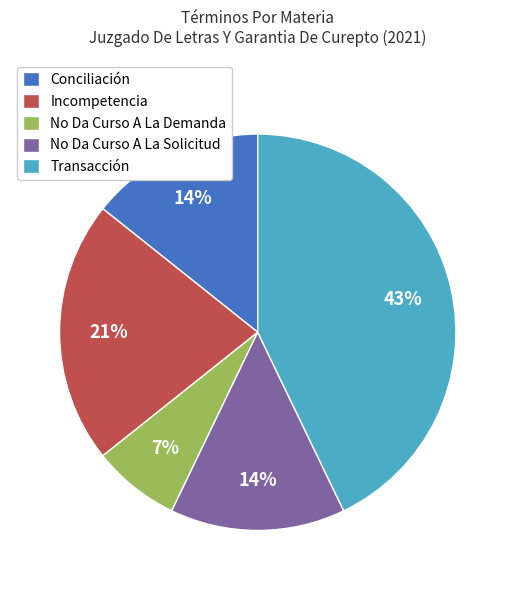

The No Da Curso A La Demanda slice represents 1% of the pie. True or false?

False